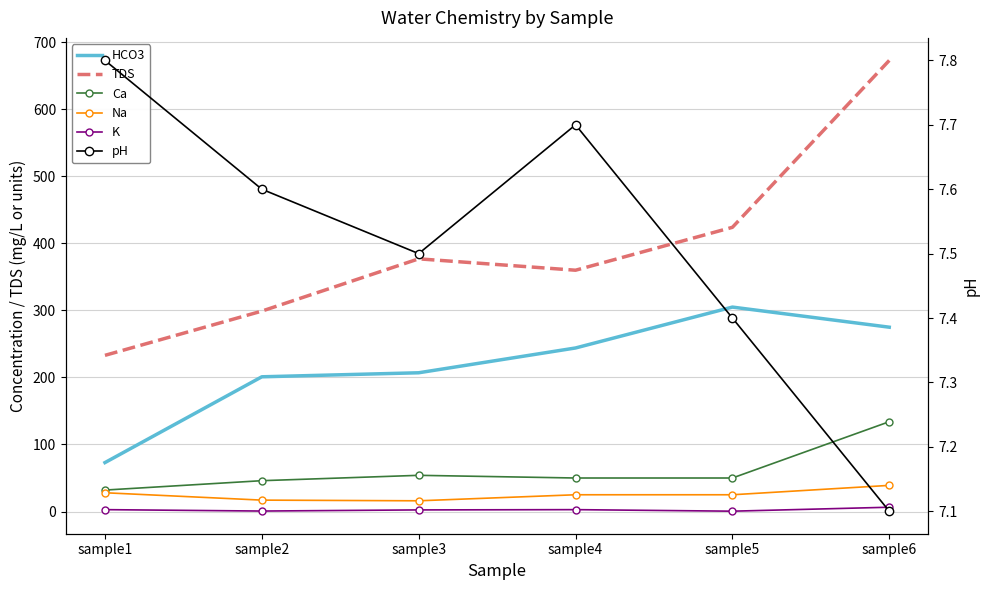

Which has a higher value, sample1 or sample6?

sample6